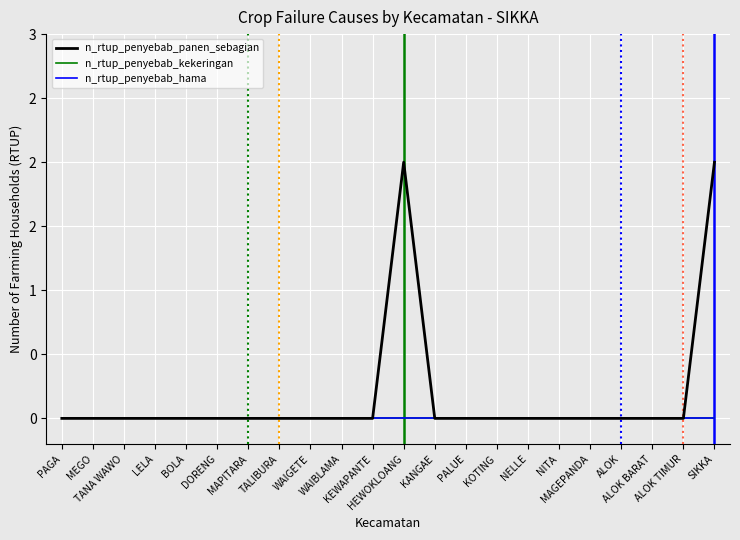

Is the value of n_rtup_penyebab_kekeringan at MAGEPANDA greater than the value of n_rtup_penyebab_panen_sebagian at BOLA?

No